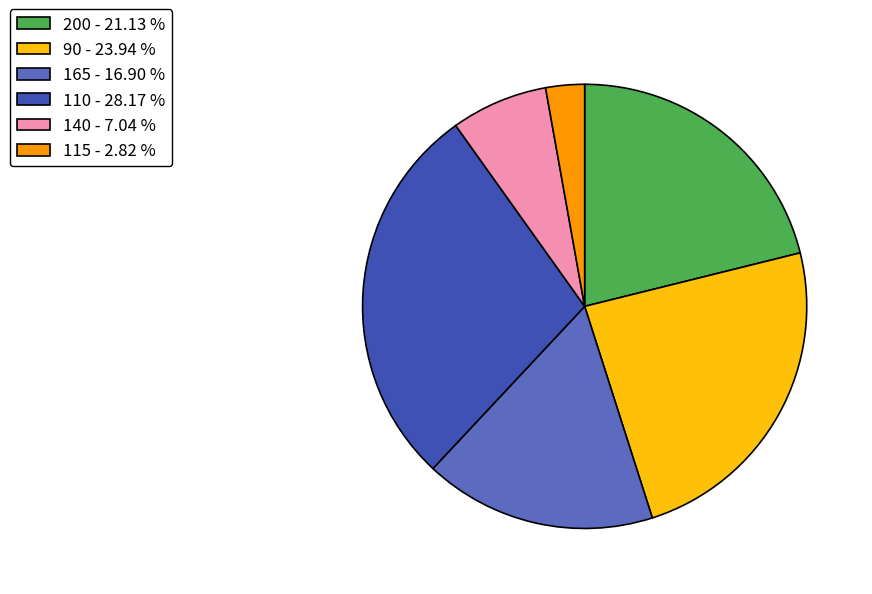

Count the number of slices in the pie.

6